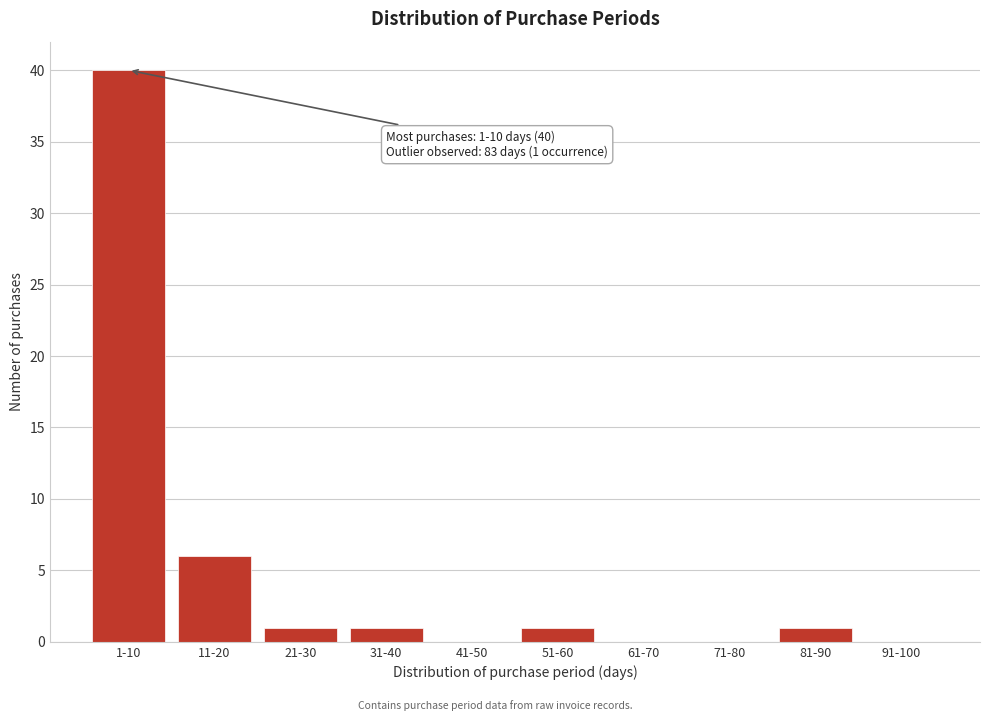

Reading left to right, transcribe all the data shown in this chart.

1-10=40	11-20=6	21-30=1	31-40=1	41-50=0	51-60=1	61-70=0	71-80=0	81-90=1	91-100=0